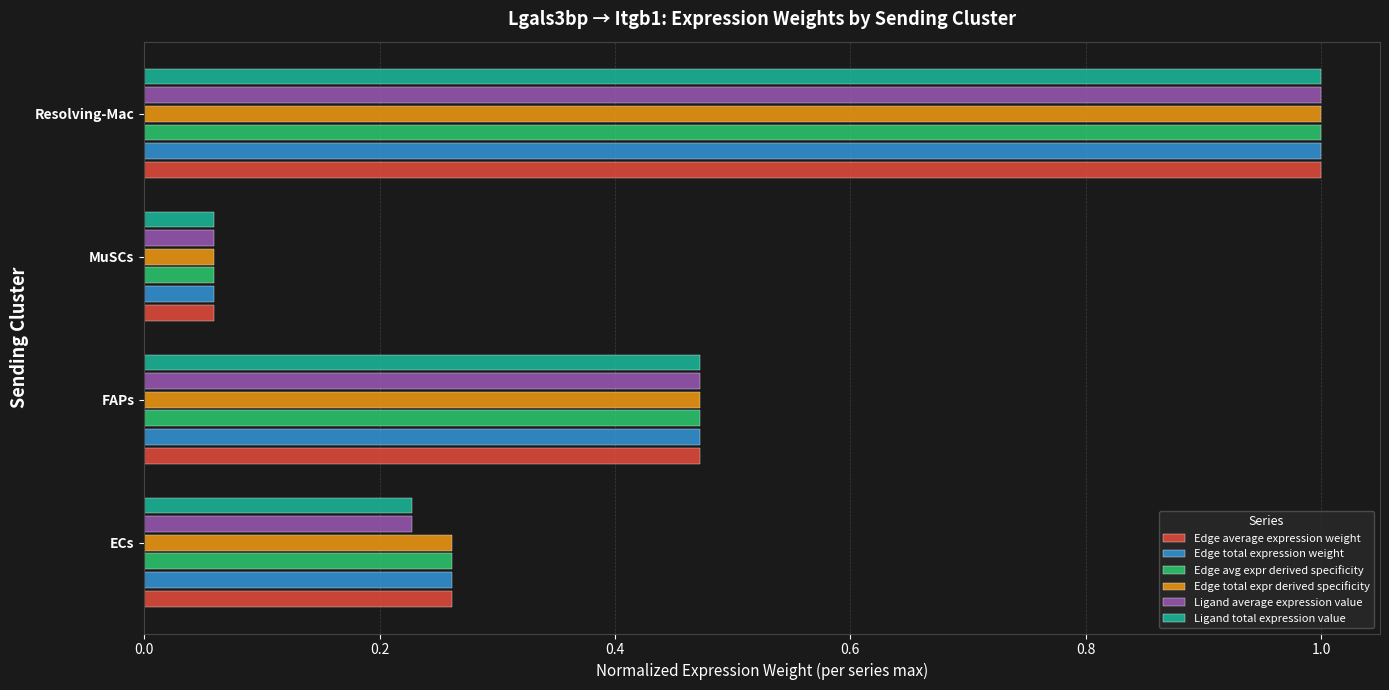

List the labels in order of Edge average expression weight value, smallest first.

MuSCs, ECs, FAPs, Resolving-Mac